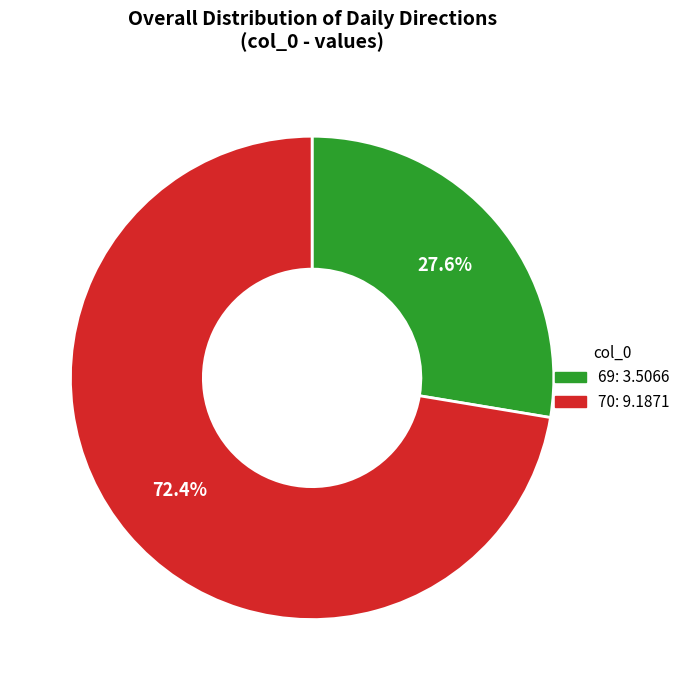

To the nearest percent, what is the difference between the largest and smallest slice percentages?

45%